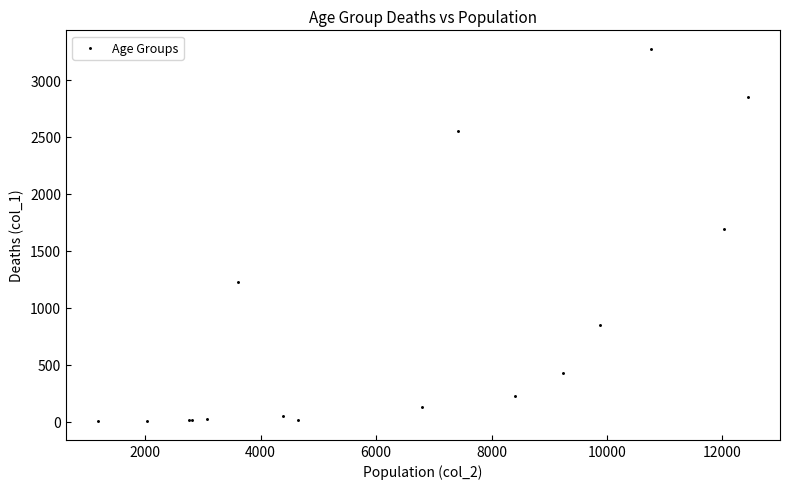

What Y value in the scatter plot is closest to 1638?

1690